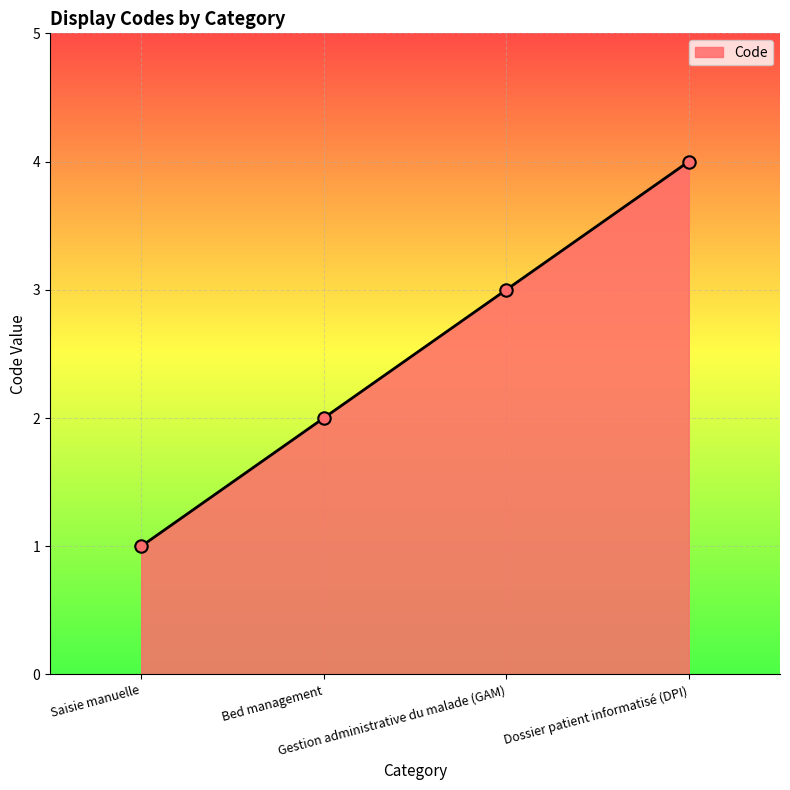

What is the ratio of the value at Bed management to the value at Saisie manuelle?

2.0